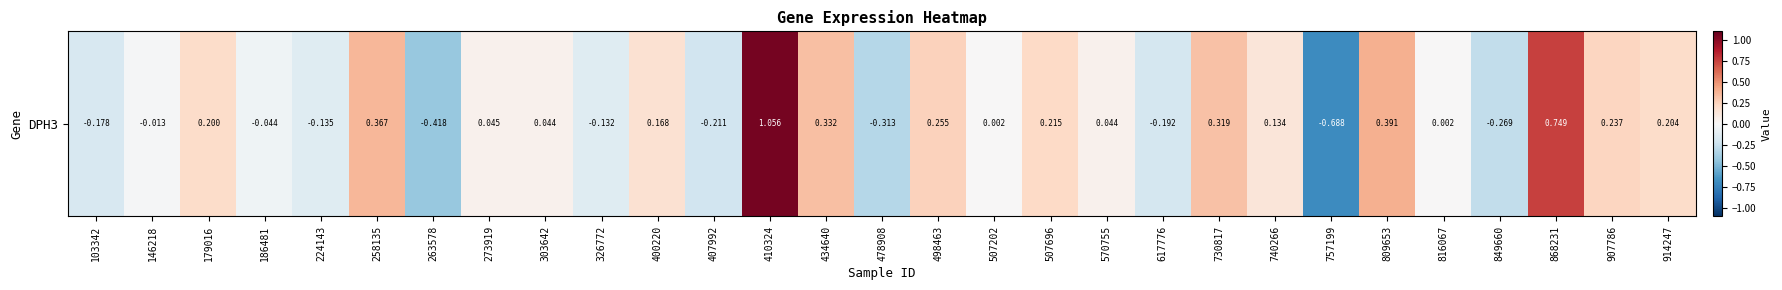

How many data points are less than 0?

11